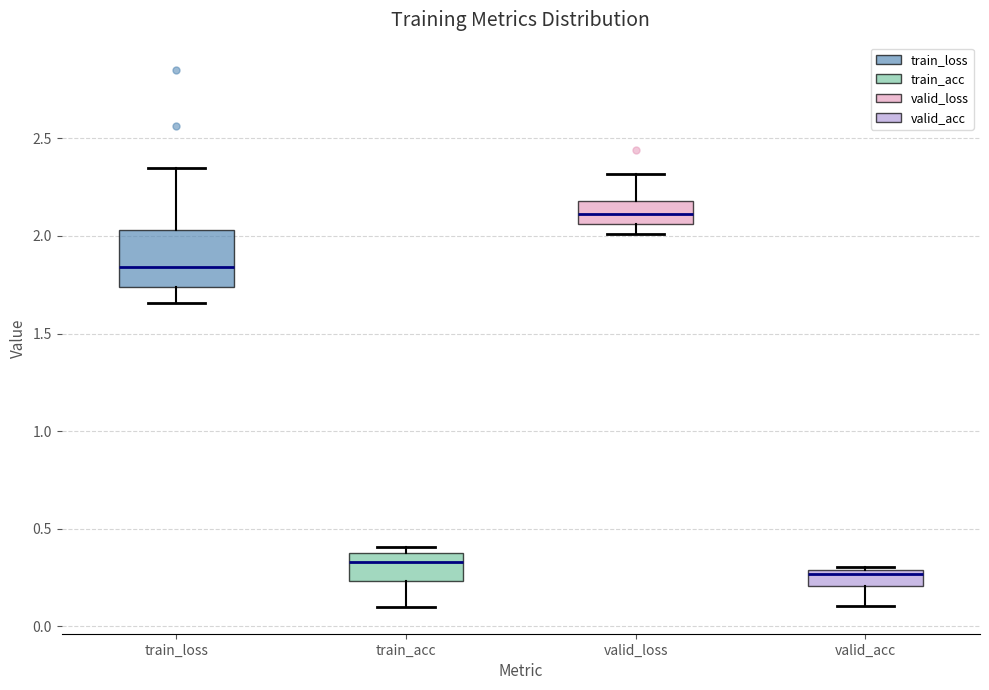

Comparing the boxes themselves (not the whiskers), which one is the tallest?

train_loss